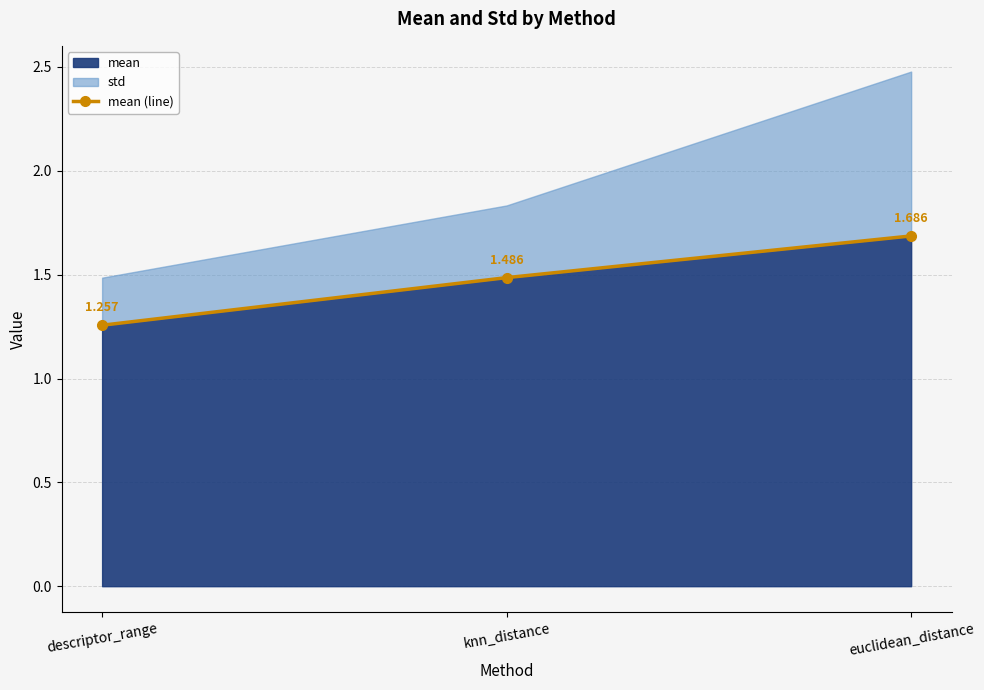

Rank the categories by value from highest to lowest.

euclidean_distance, knn_distance, descriptor_range